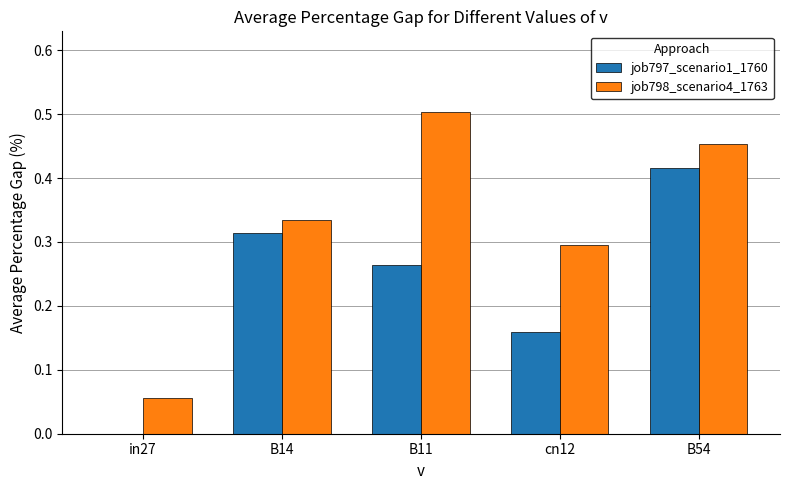

Is it true that job797_scenario1_1760 equals 0.2 at in27?

False